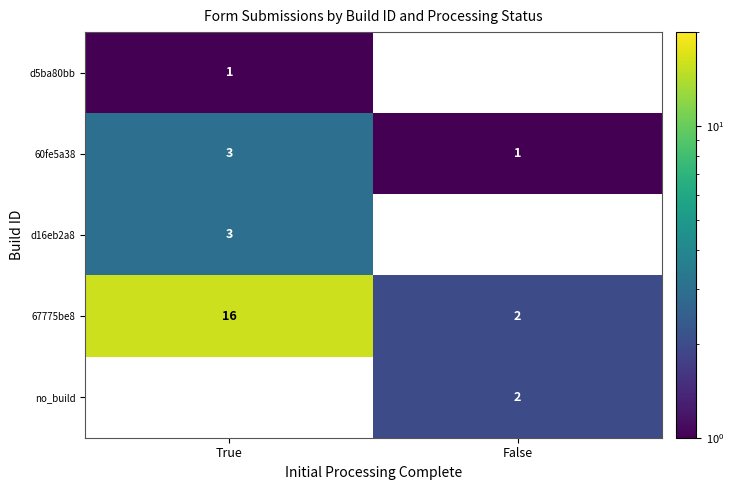

Is the value of 60fe5a38 at False greater than the value of d16eb2a8 at False?

No